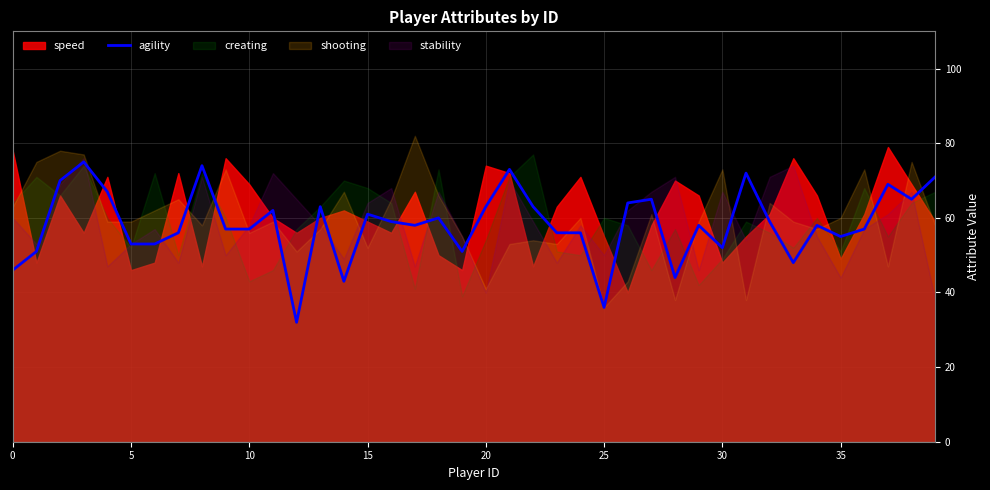

How many points are lower than both their immediate neighbors (excluding endpoints)?

10